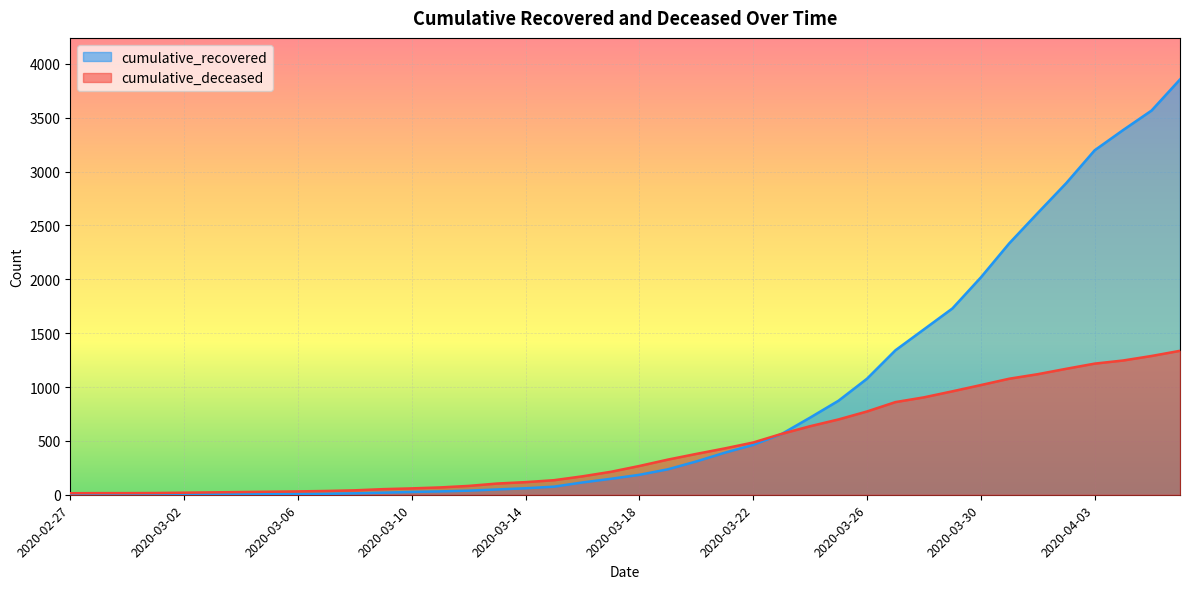

What is the difference between the maximum and minimum values in the cumulative_deceased series?

1322